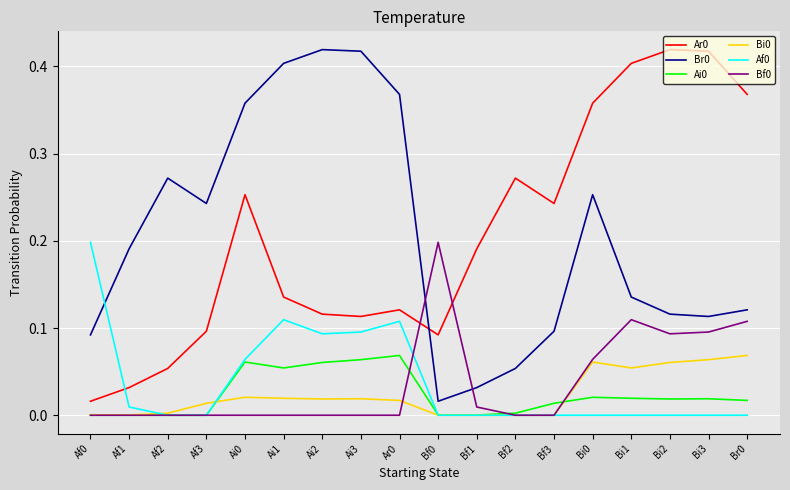

True or false: Bi0 has a value of 0.0 at Ai0.

True